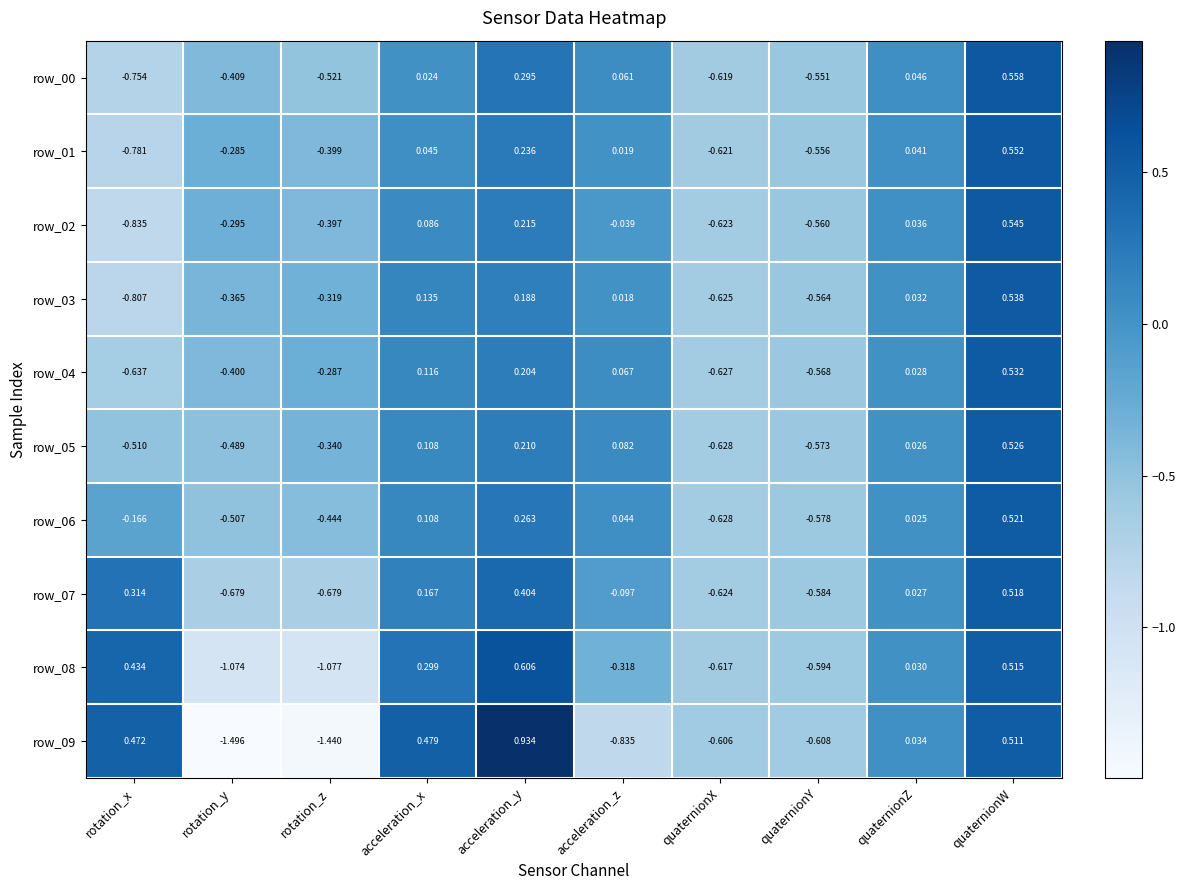

How many negative values does the row_04 series have?

5